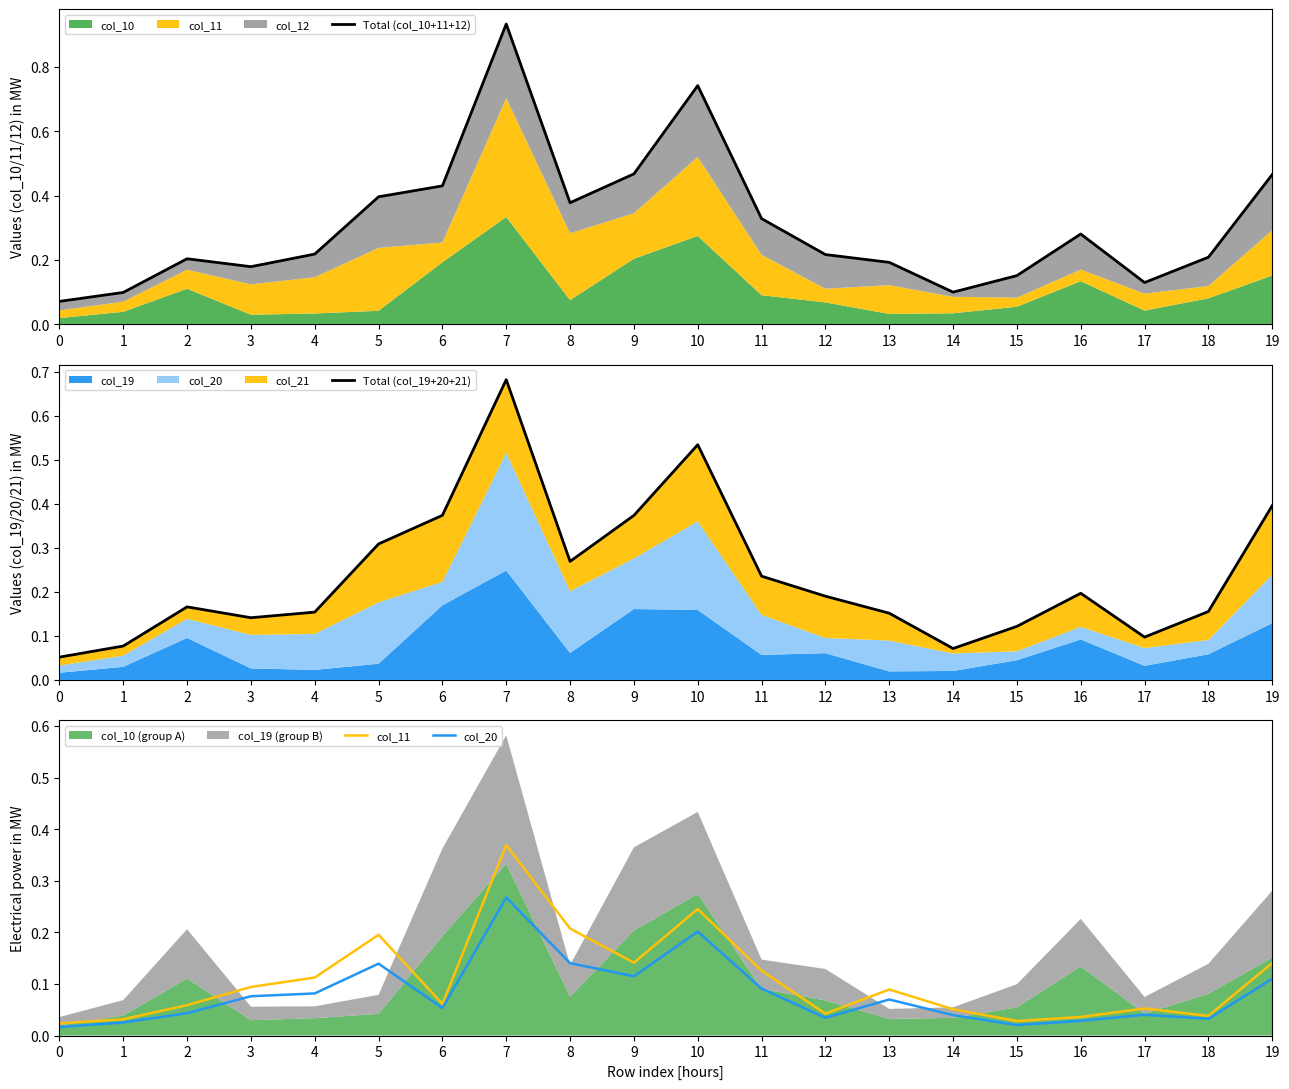

What is the highest value of the Total (col_19+20+21) series?

0.7